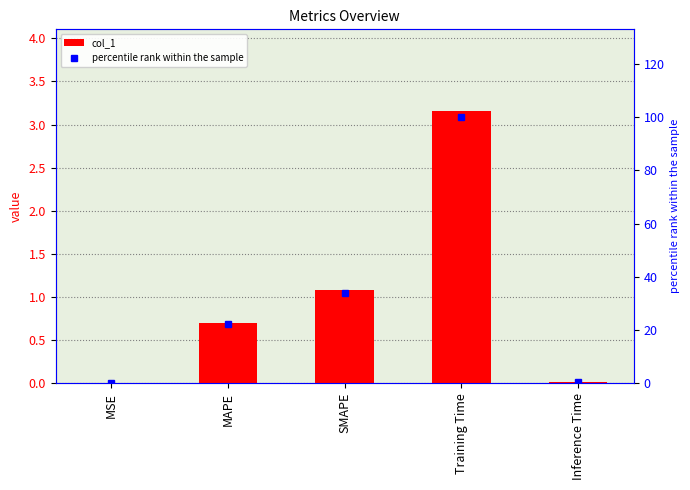

What is the value of the percentile rank within the sample bar at the 1st from the left?

0.2